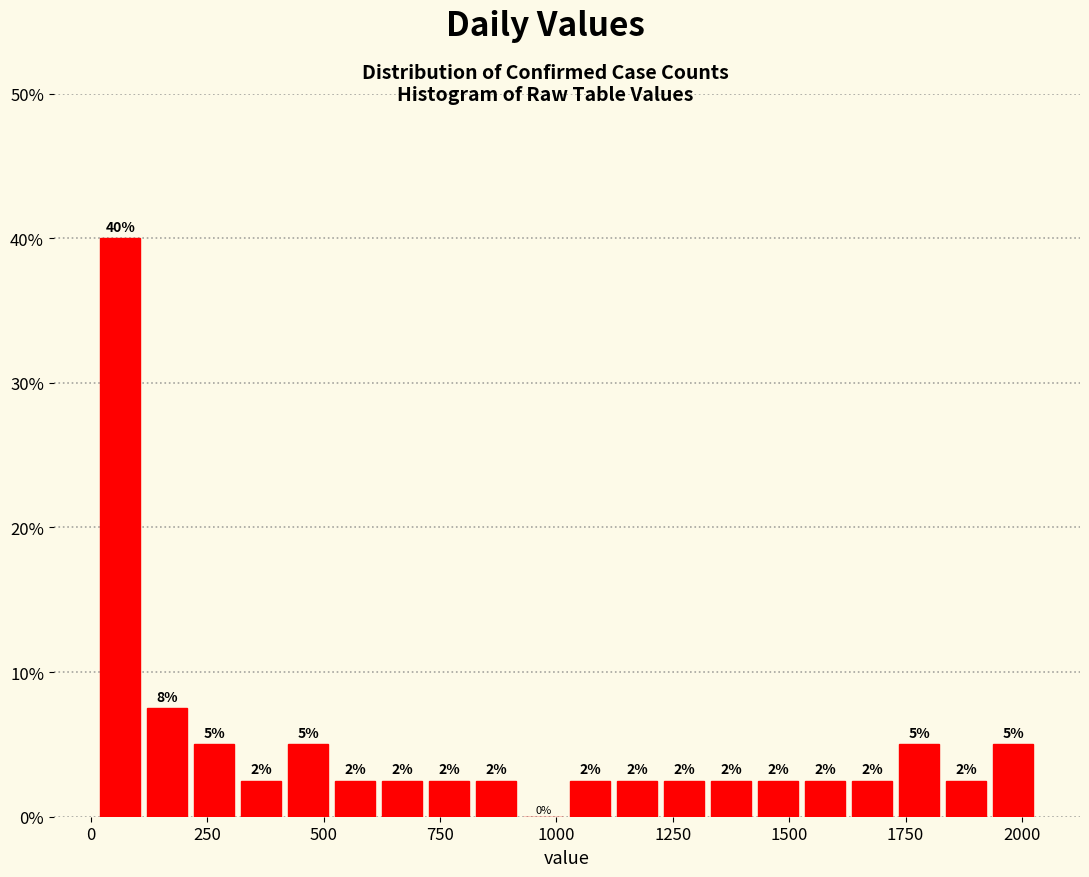

Around what value on the x-axis is the tallest bar? Give the approximate position of its centre, as read against the axis.

50